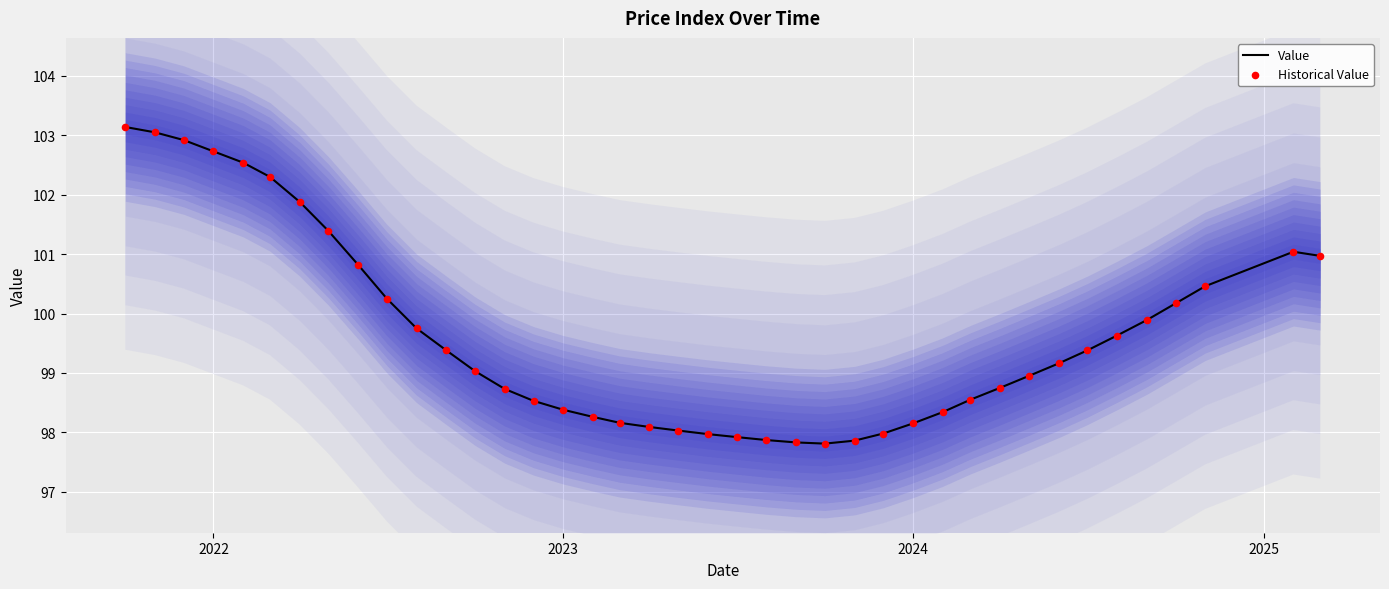

What are all the series names shown in the legend?

Value, Historical Value